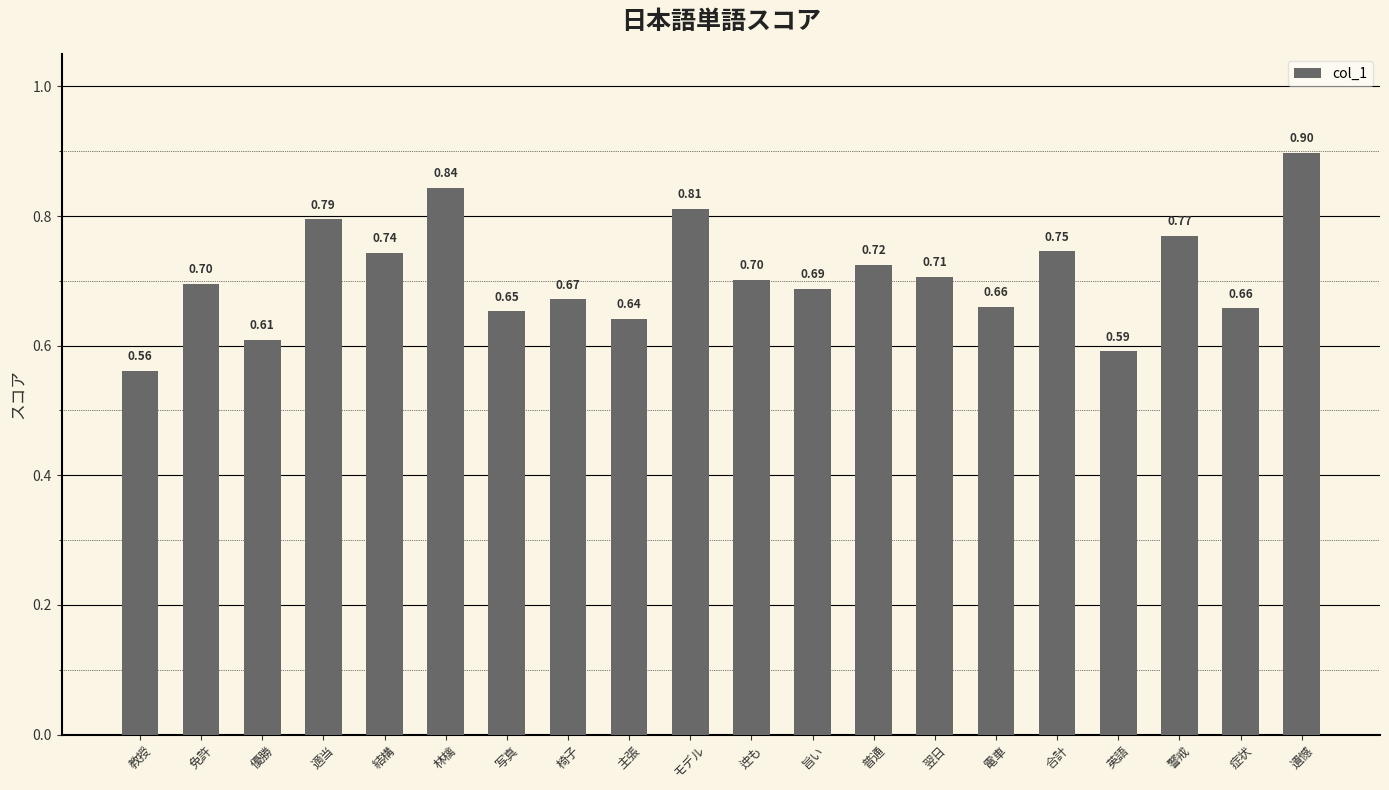

Which has a higher value, 写真 or 結構?

結構